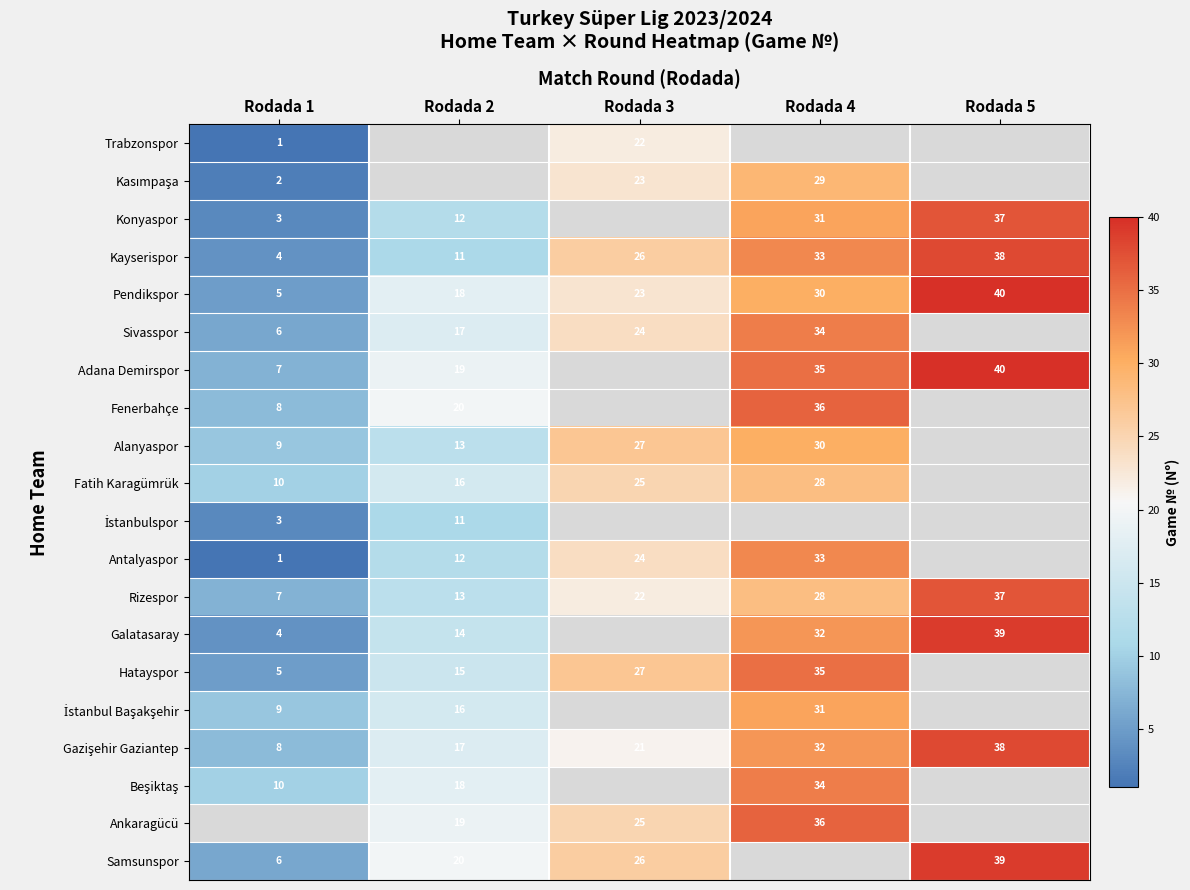

Read the Rizespor value at Rodada 5, to the nearest 10.

40